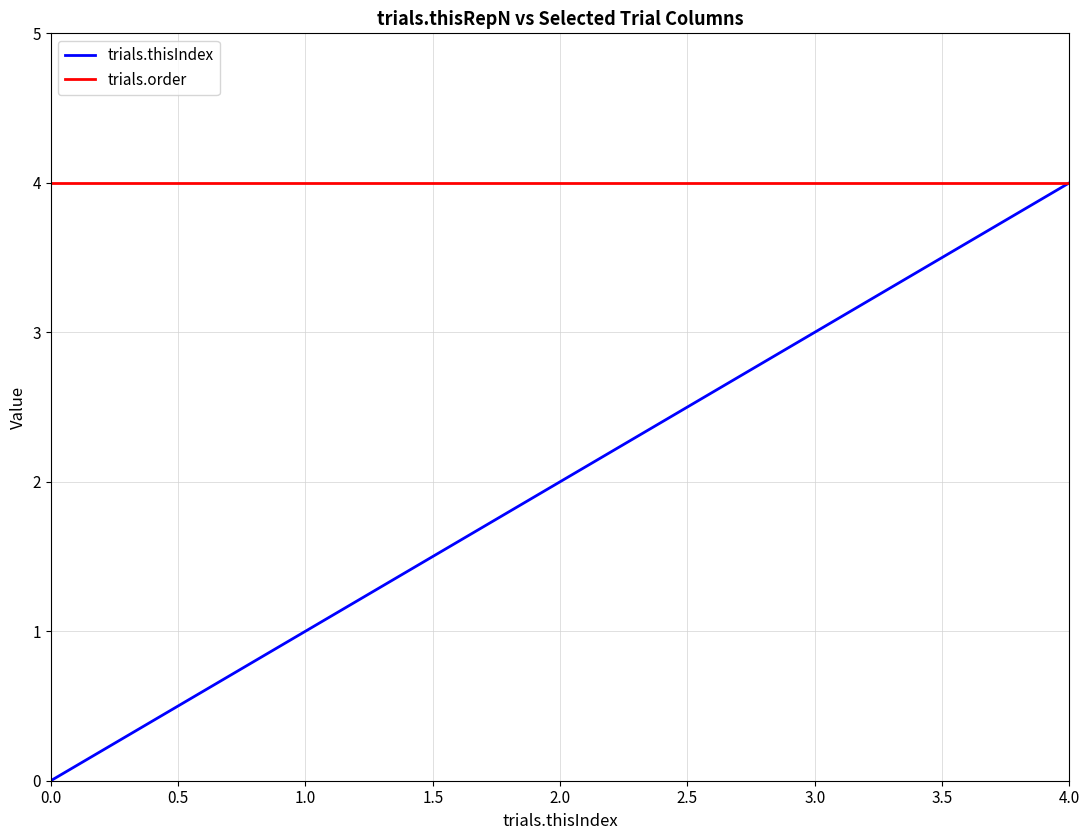

Which series has the widest spread of values?

trials.thisIndex